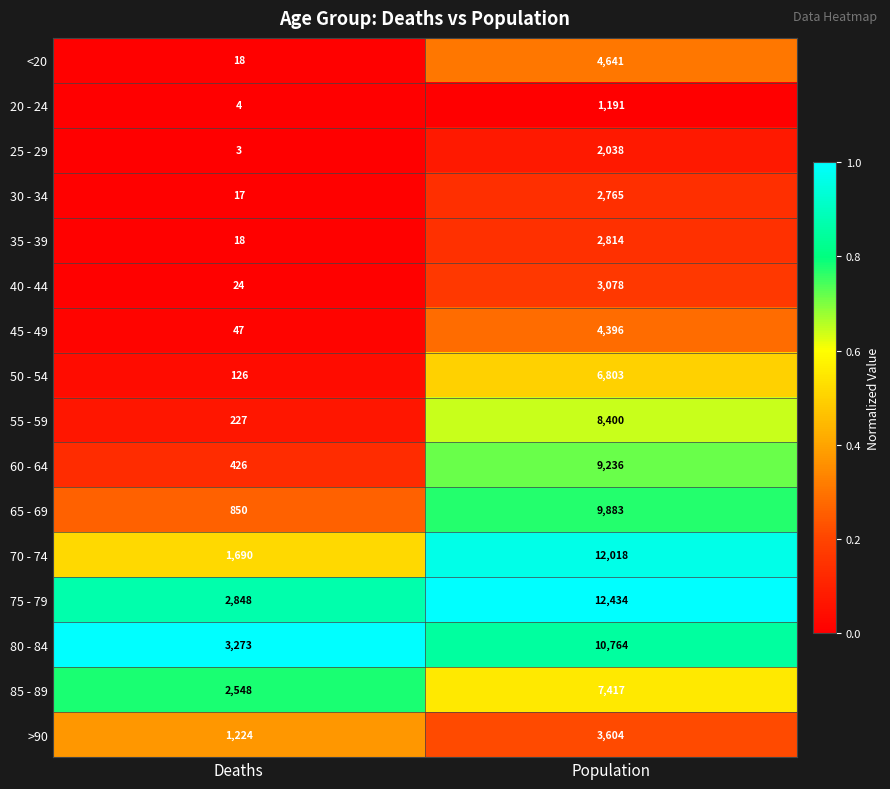

What value does the <20 series have at Deaths?

18